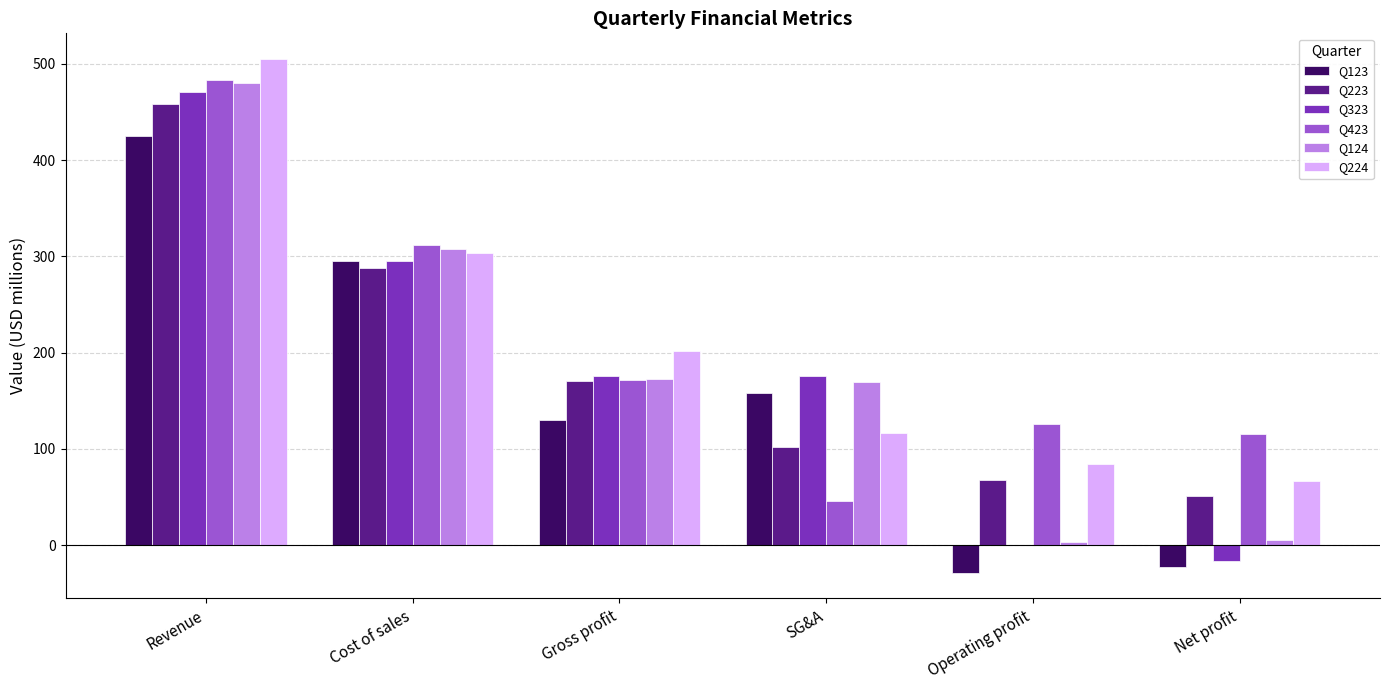

What is the greatest value displayed?

504.9